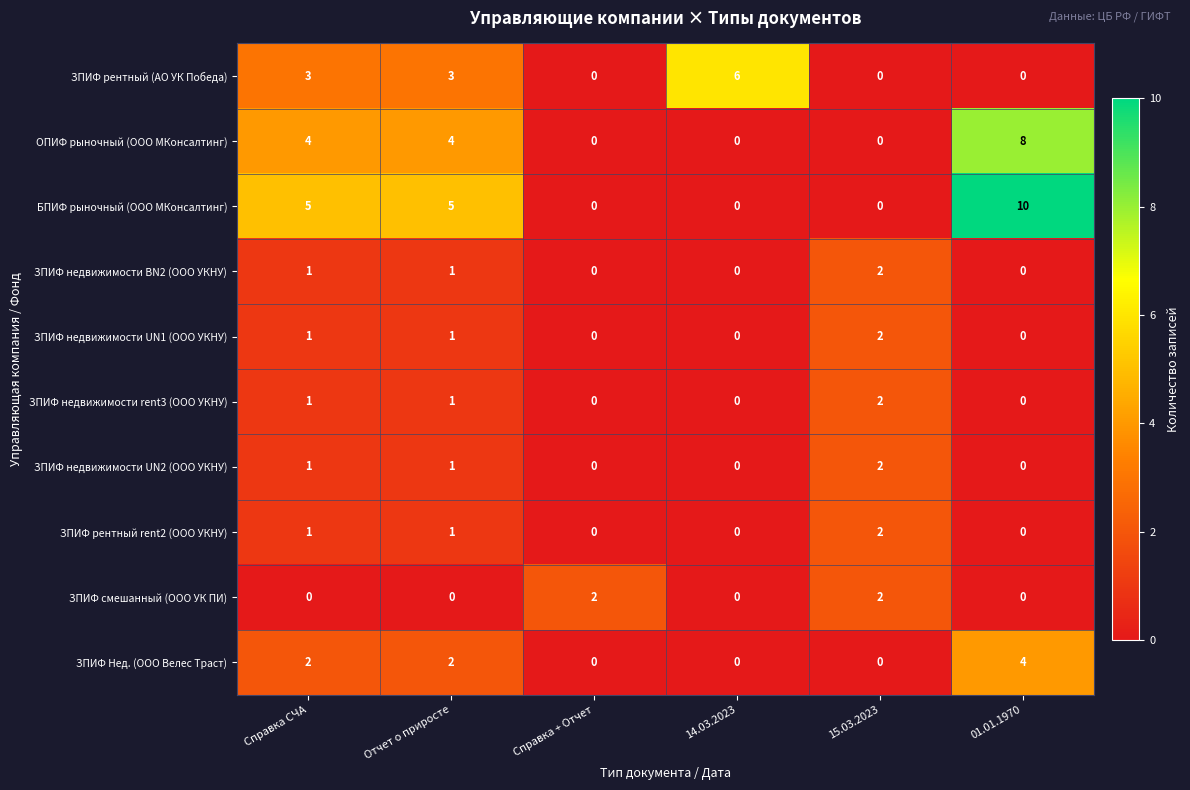

The ЗПИФ рентный (АО УК Победа) series shows 0 at 01.01.1970. True or false?

True